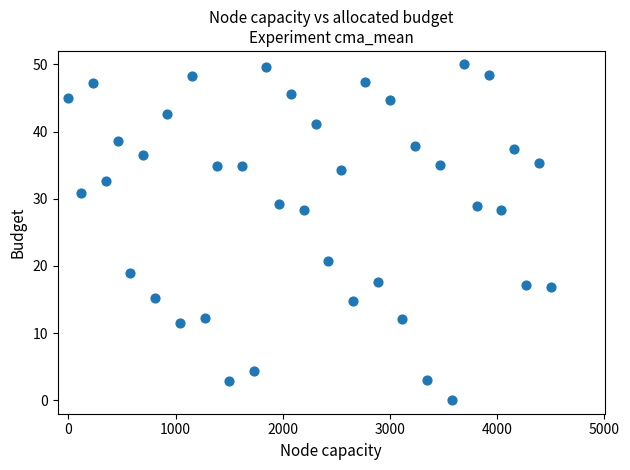

What is the range of Y values (max minus min)?

50.0